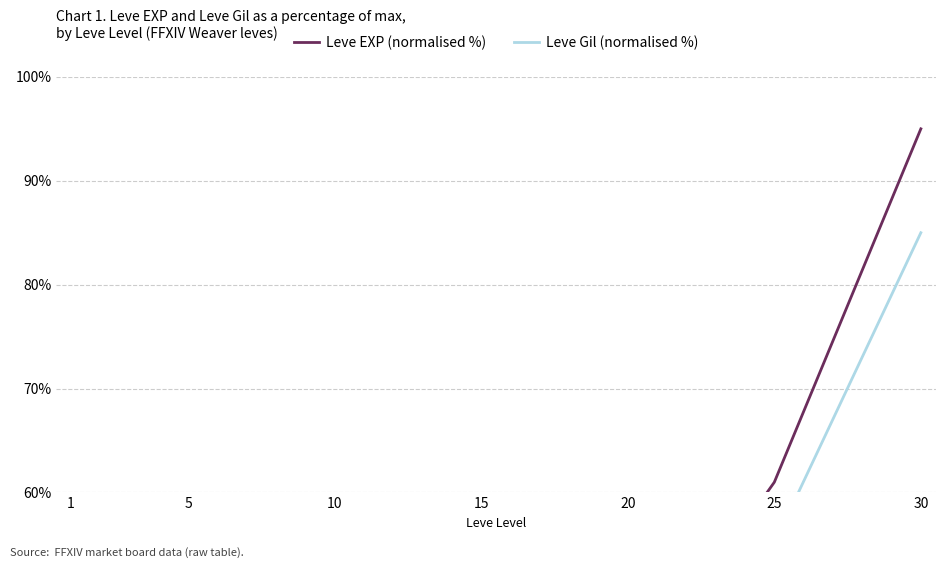

List the series in order of their overall mean, lowest first.

Leve Gil (normalised %), Leve EXP (normalised %)